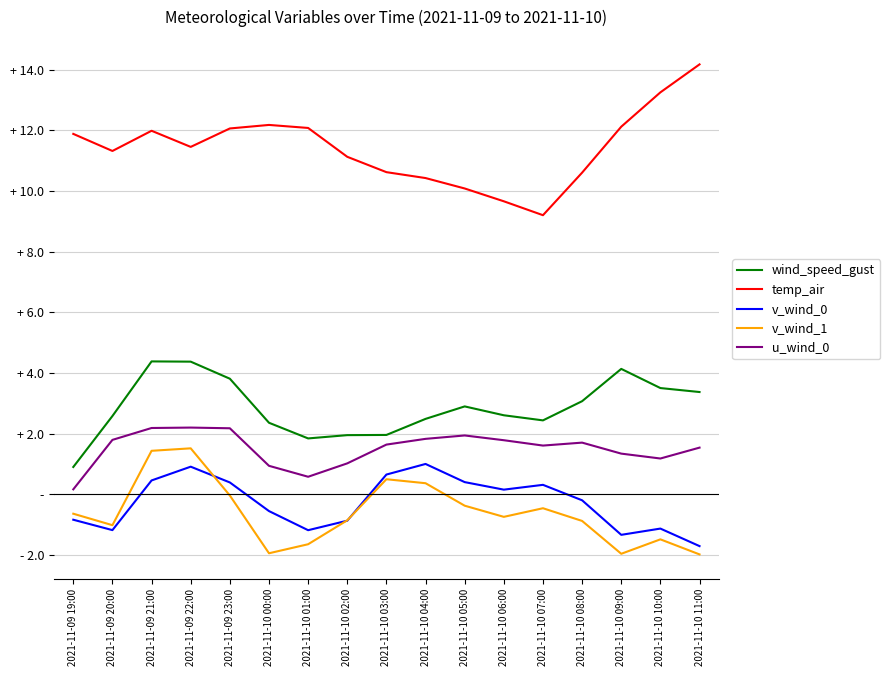

Does the chart have visible grid lines?

Yes